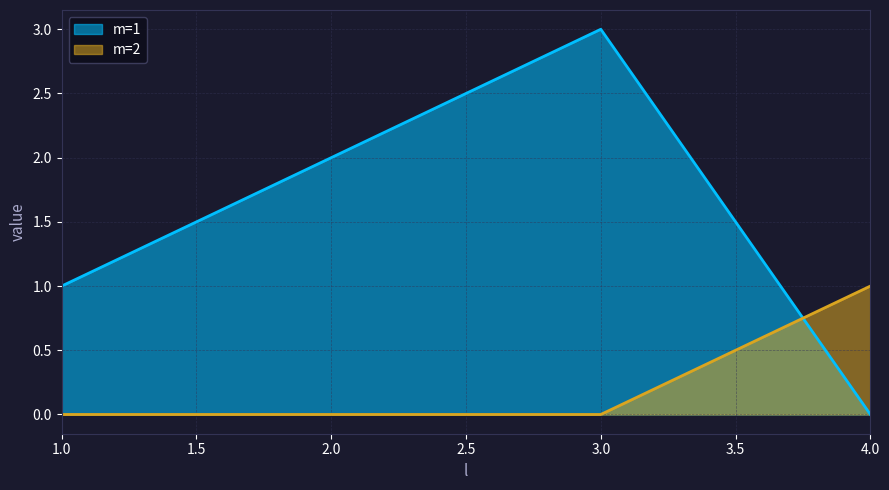

Which series has the widest spread of values?

m=1